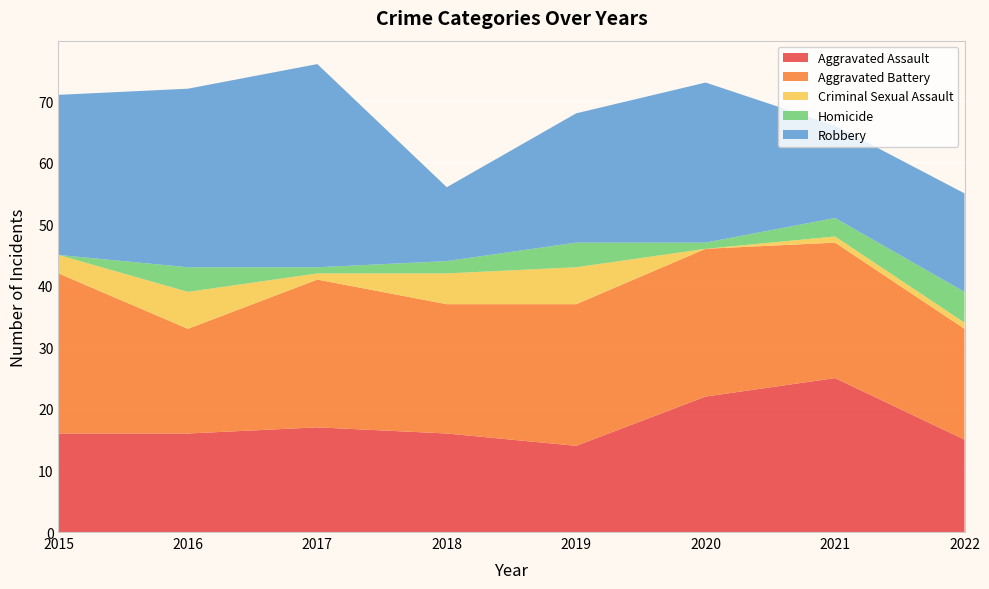

Reading left to right, transcribe all the data shown in this chart.

Aggravated Assault: 16	16	17	16	14	22	25	15
Aggravated Battery: 26	17	24	21	23	24	22	18
Criminal Sexual Assault: 3	6	1	5	6	0	1	1
Homicide: 0	4	1	2	4	1	3	5
Robbery: 26	29	33	12	21	26	15	16